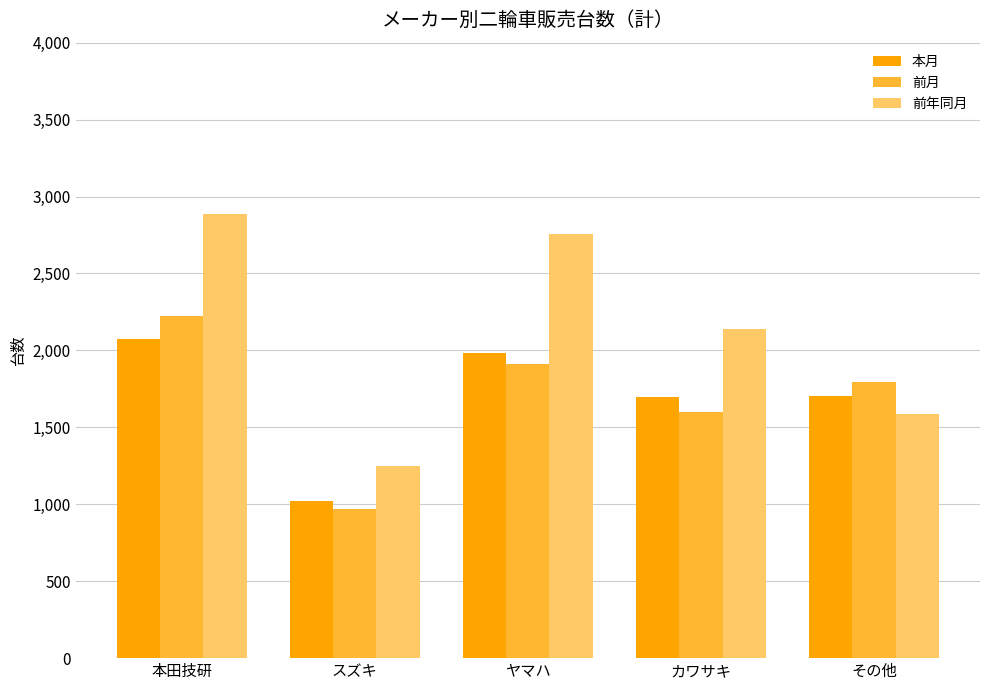

List the labels in order of 前年同月 value, largest first.

本田技研, ヤマハ, カワサキ, その他, スズキ